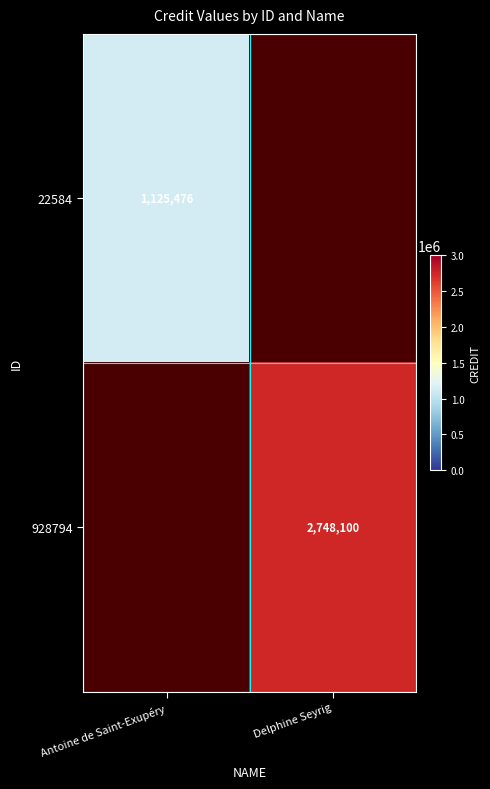

True or false: 928794 has a value of 2748100 at Delphine Seyrig.

True